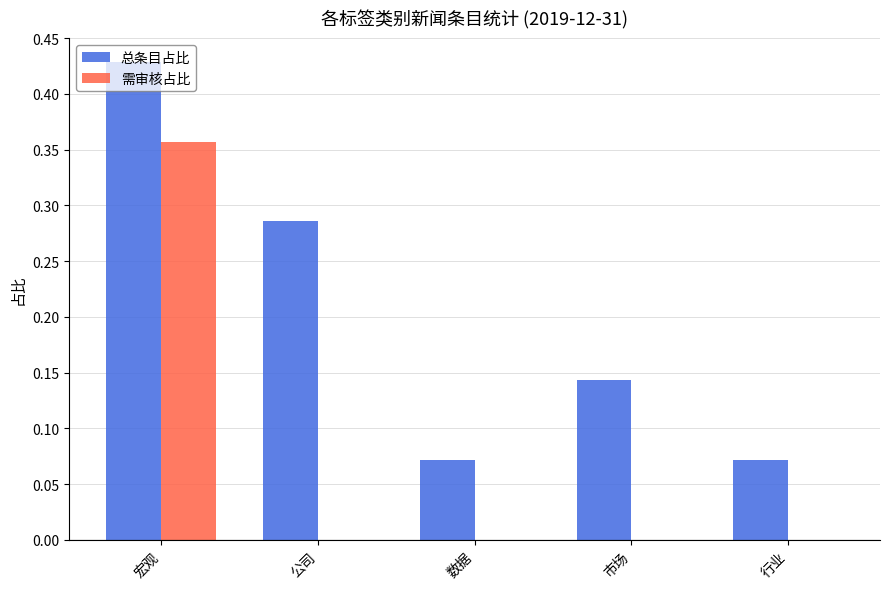

The value of 需审核占比 at 公司 is 0.2. True or false?

False